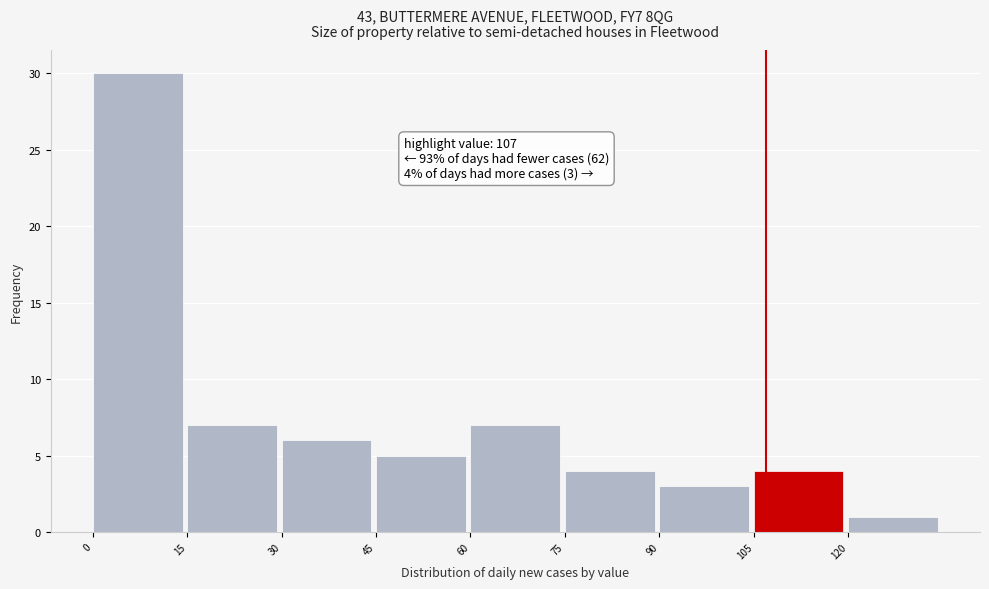

Which range on the x-axis has the tallest bar?

0 to 15